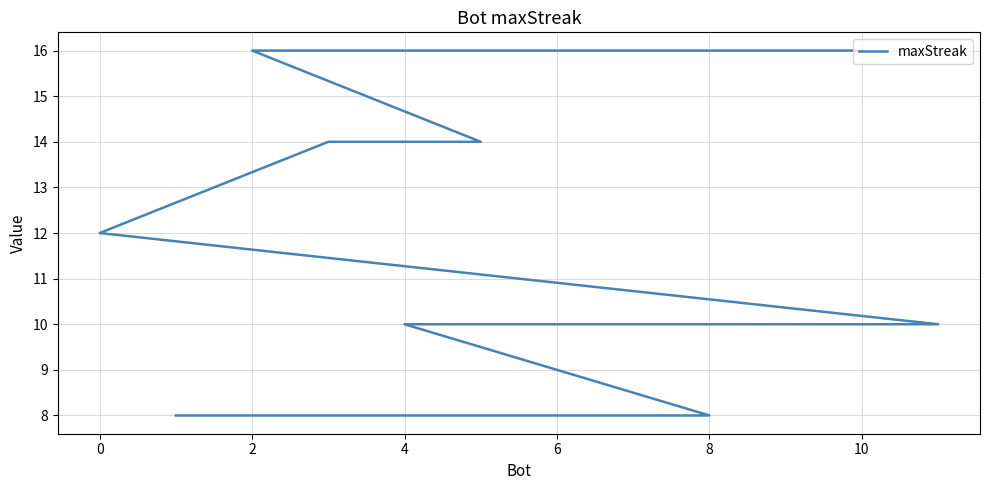

What value does the data have at 0?

12